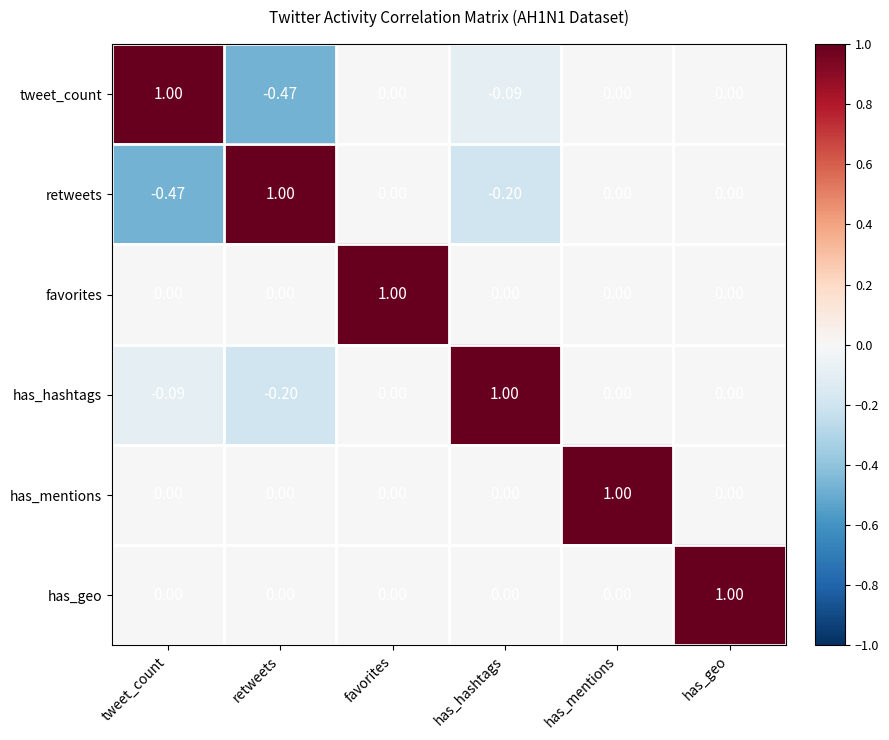

Where does the tweet_count series first go above 0?

tweet_count